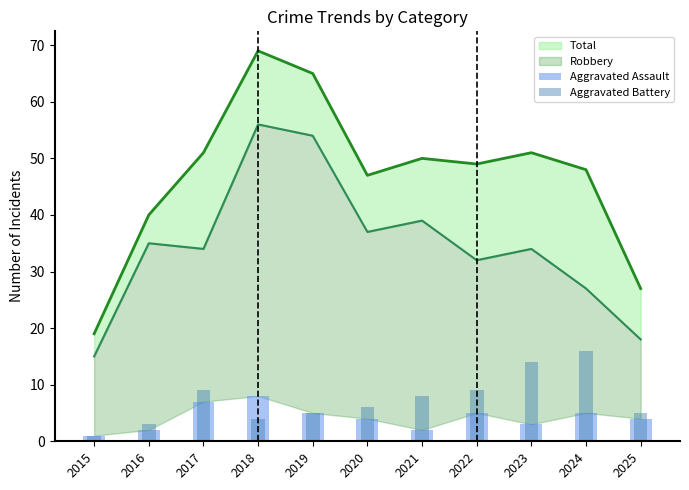

What is the value of the Aggravated Battery bar at the 2nd from the left?

3